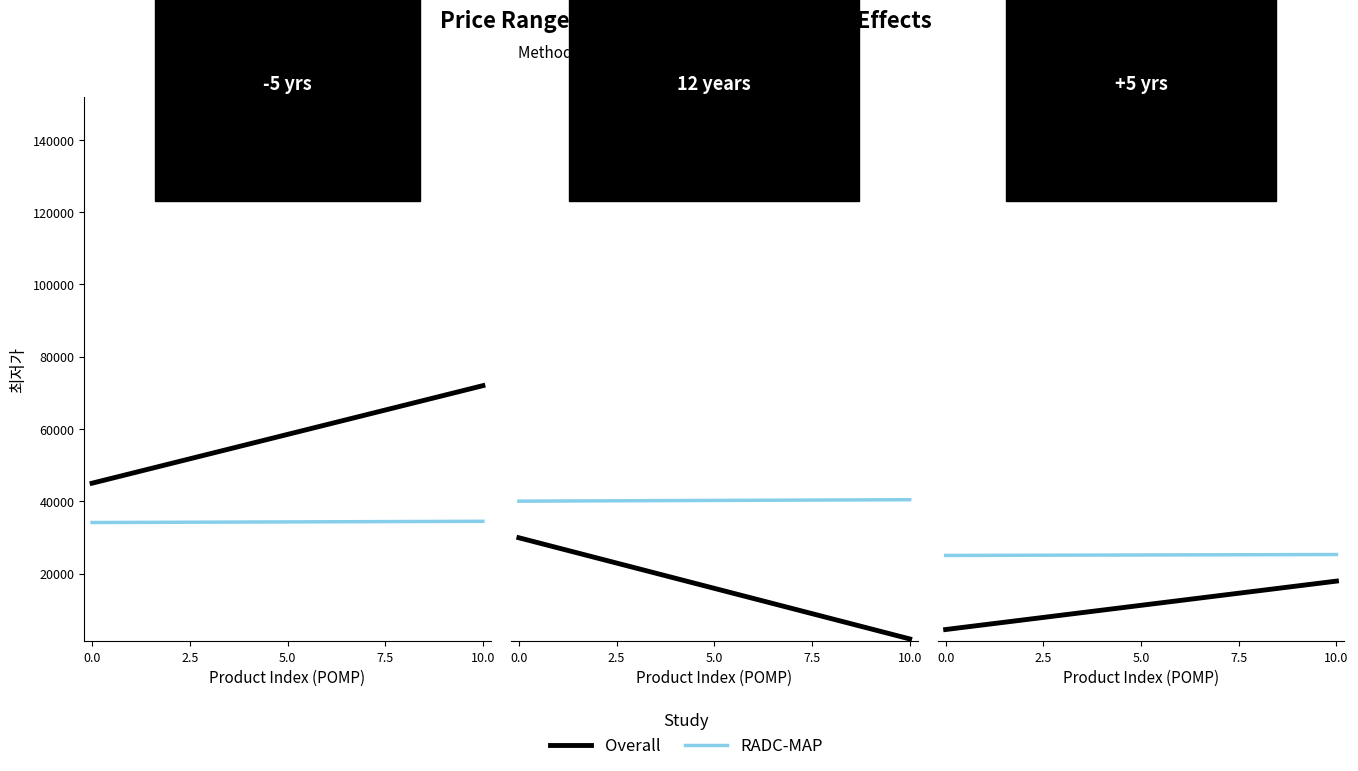

What value does the Overall series have at 0.0?

45000.0